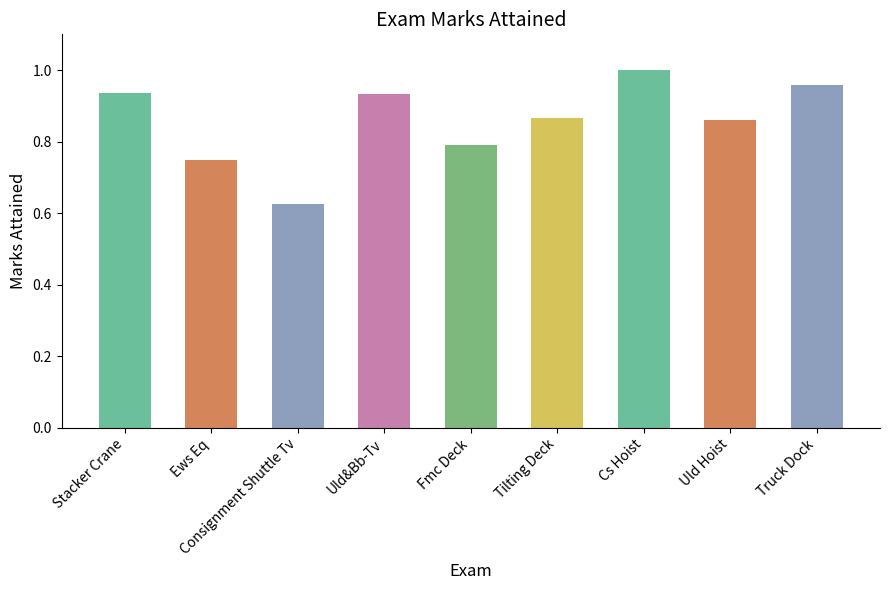

Which has a higher value, Fmc Deck or Stacker Crane?

Stacker Crane